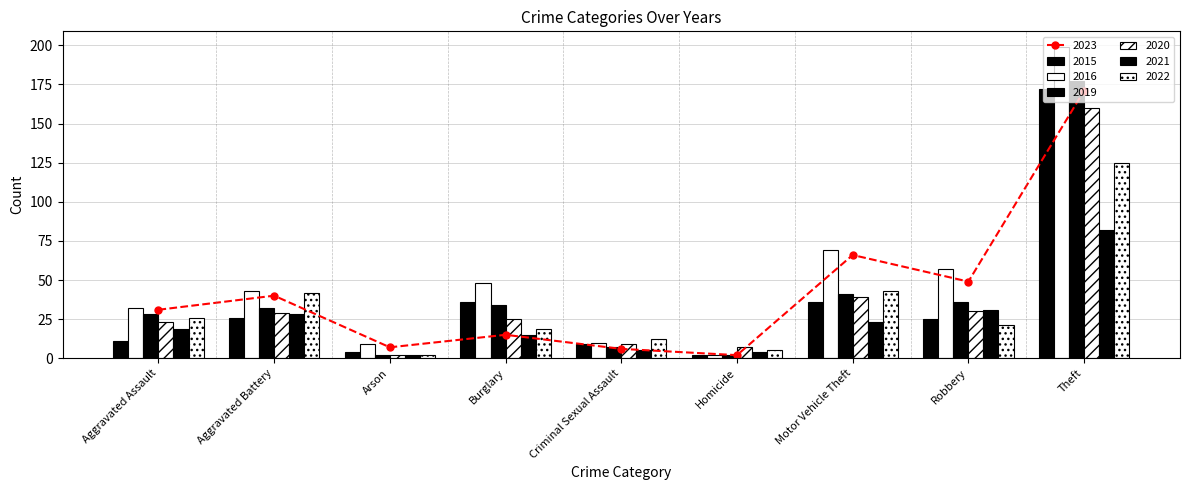

What is the difference between the 2019 values at Robbery and Burglary?

2